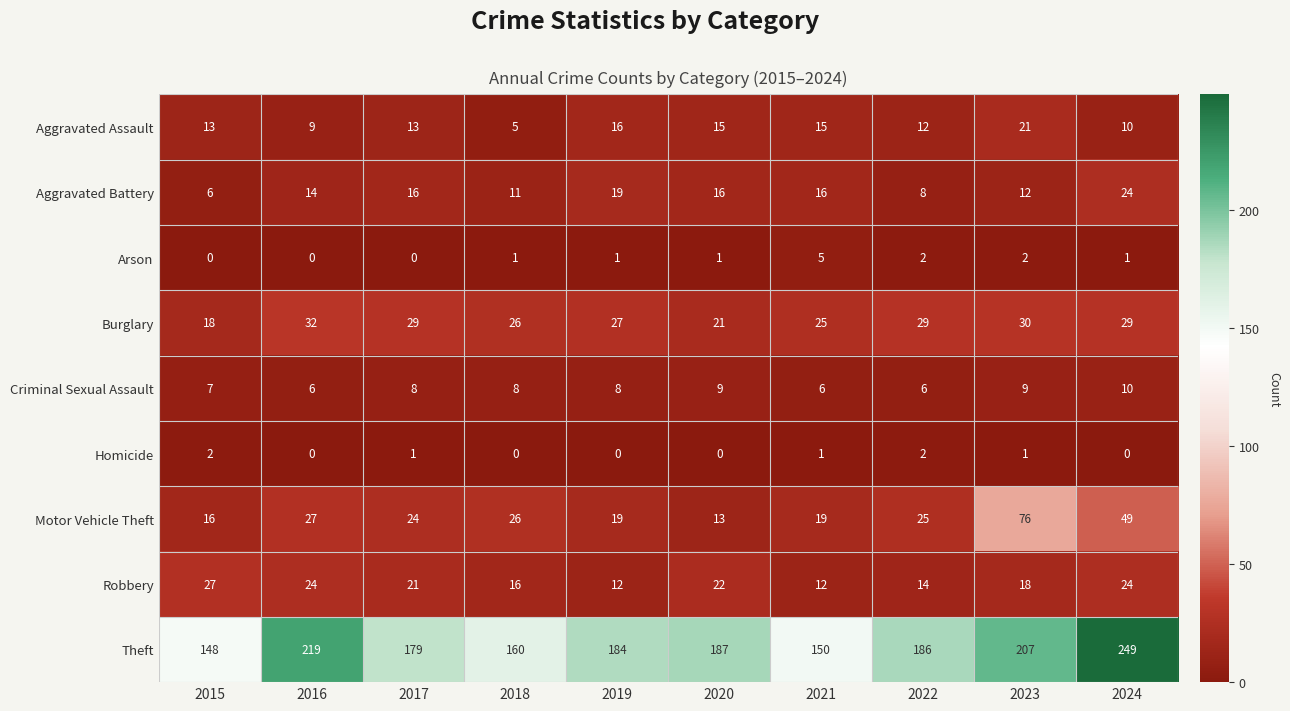

The Theft series shows 179 at 2017. True or false?

True